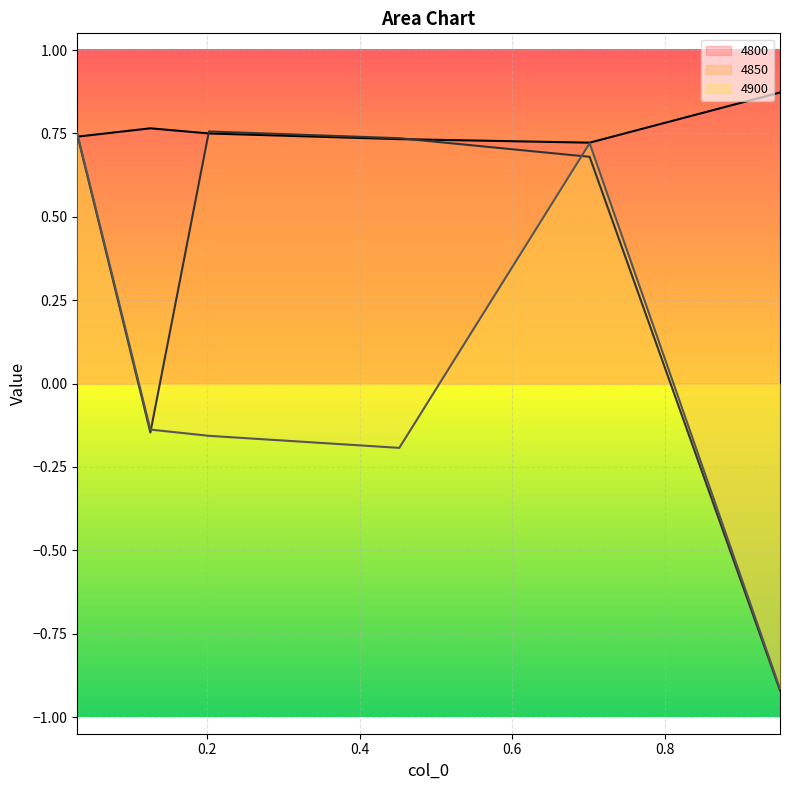

Which has a higher value, 0.4520547945205479 or 0.7013698630136986?

0.4520547945205479